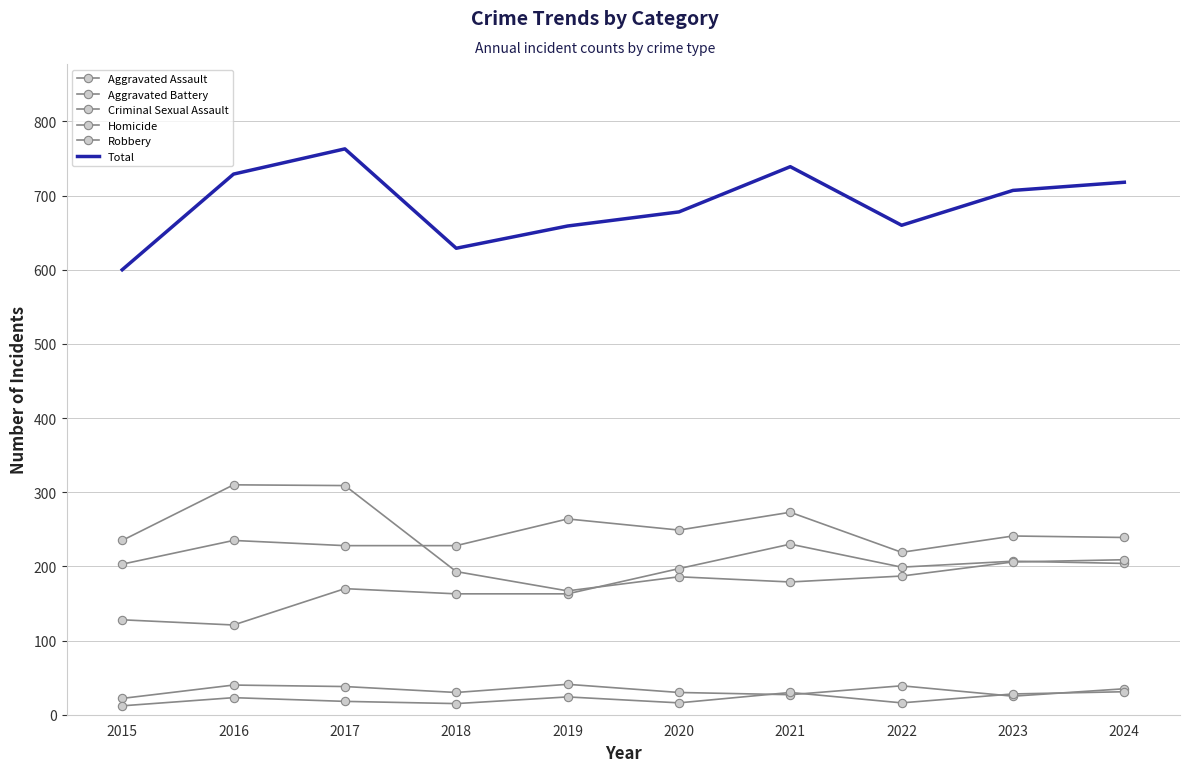

True or false: Aggravated Battery has more than 1 points higher than both neighbors.

True